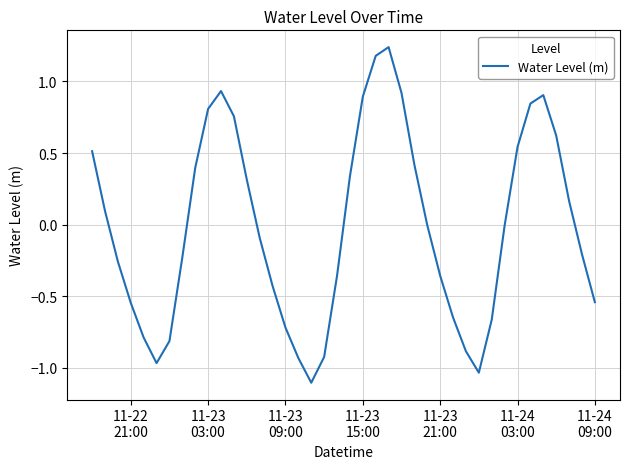

What is the difference between the second highest and second lowest values?

2.2